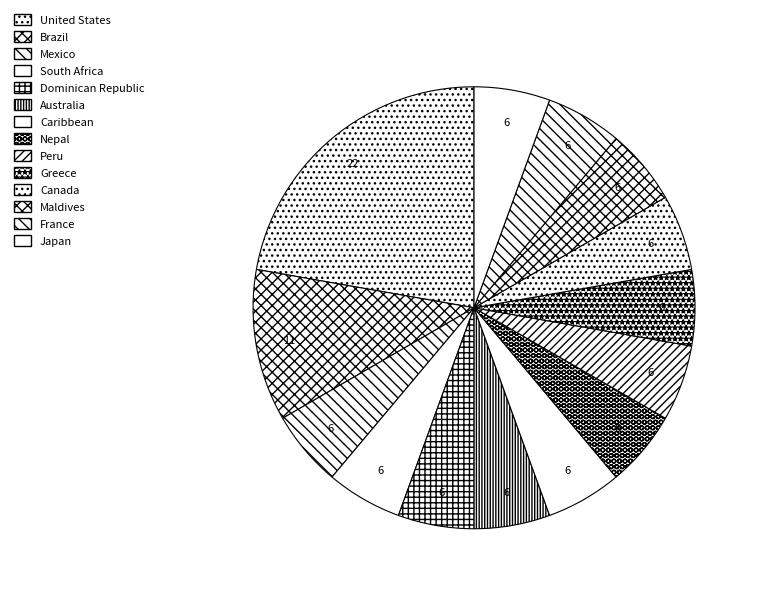

Is the sum of Dominican Republic and Brazil greater than half?

No